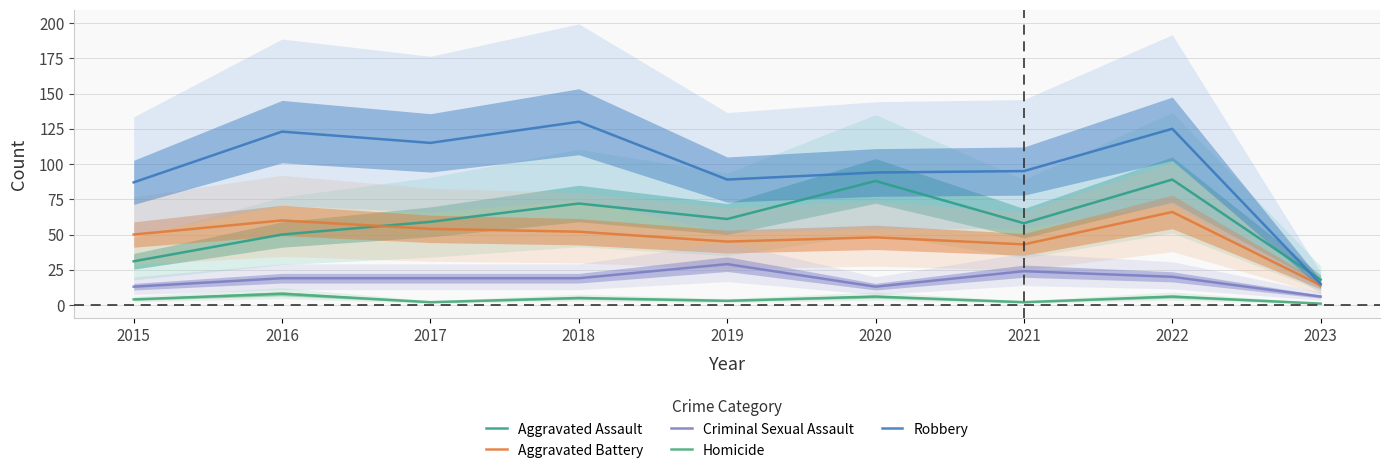

How many values in the Criminal Sexual Assault series are below 19?

3